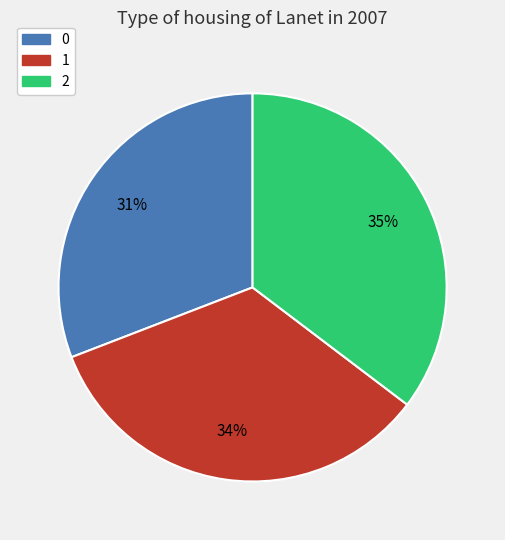

Is the sum of 0 and 1 greater than half?

Yes